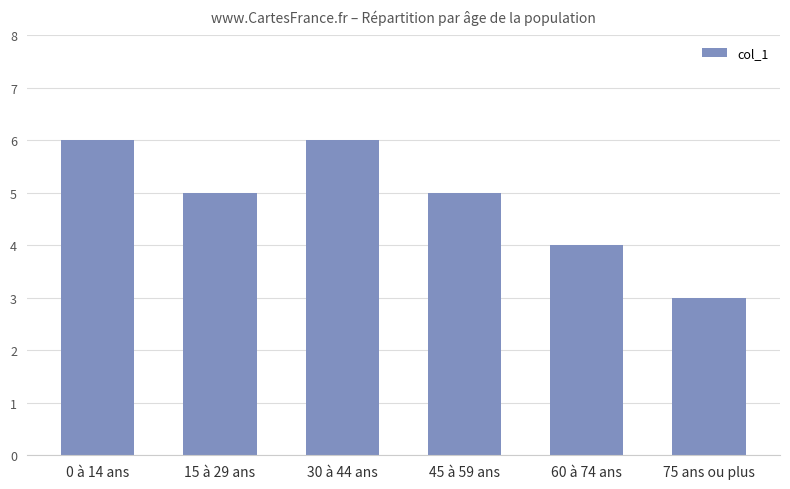

Is it true that the value at 75 ans ou plus is 3?

True